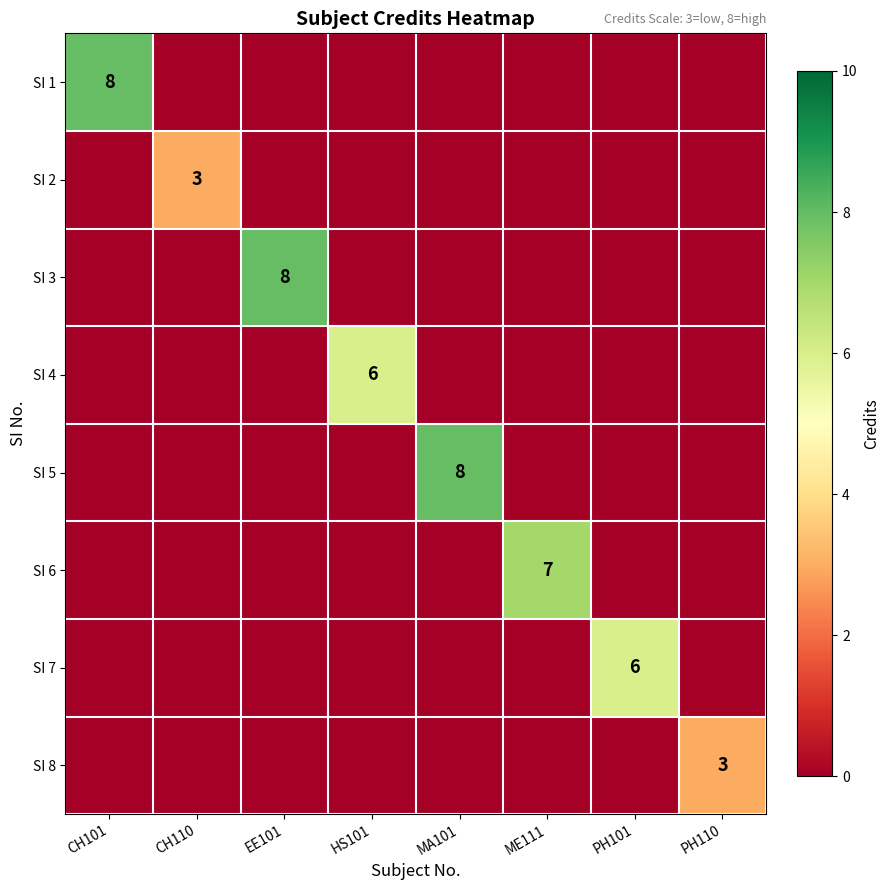

What is the total value across all series at CH110?

3